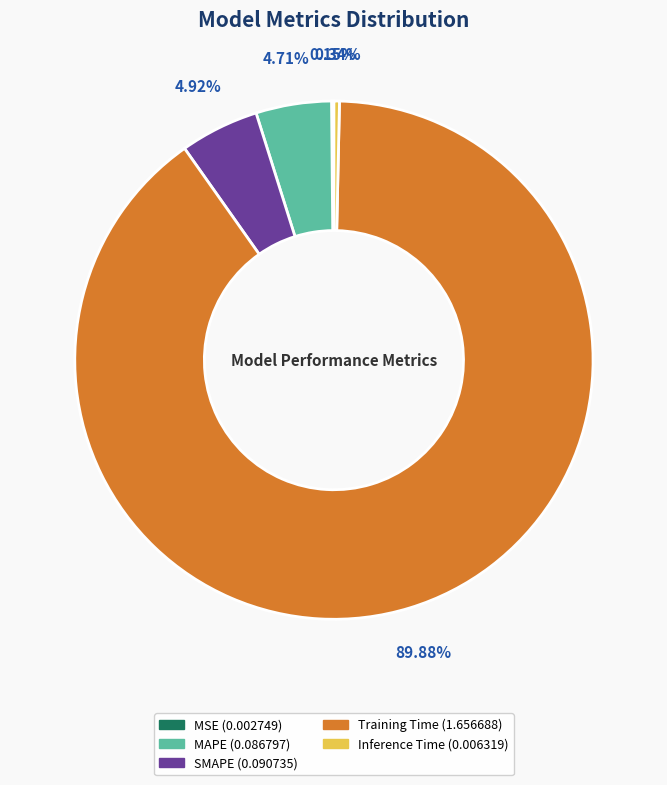

Which category has the biggest portion of the pie?

Training Time